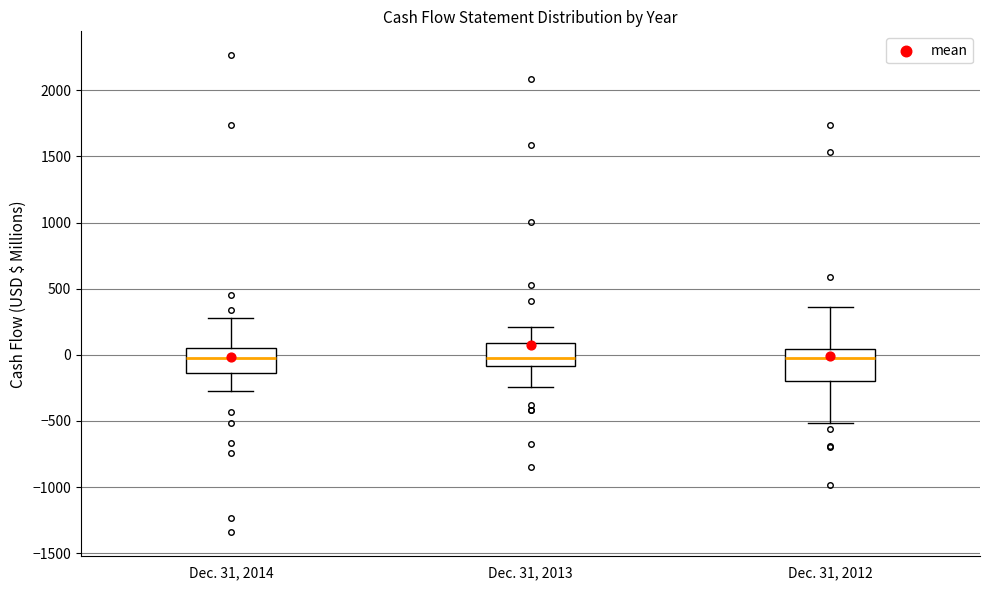

Comparing the boxes themselves (not the whiskers), which one is the tallest?

Dec. 31, 2012